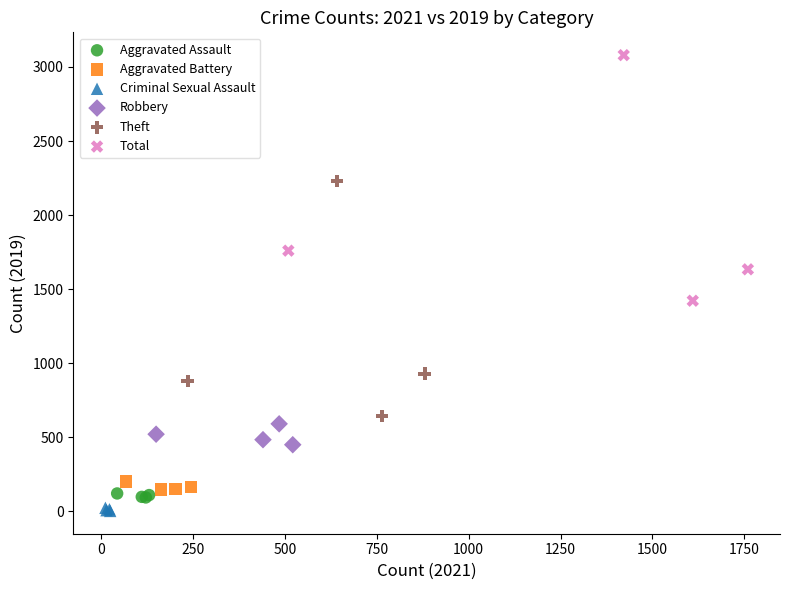

Which series has the widest spread of Y values?

Total